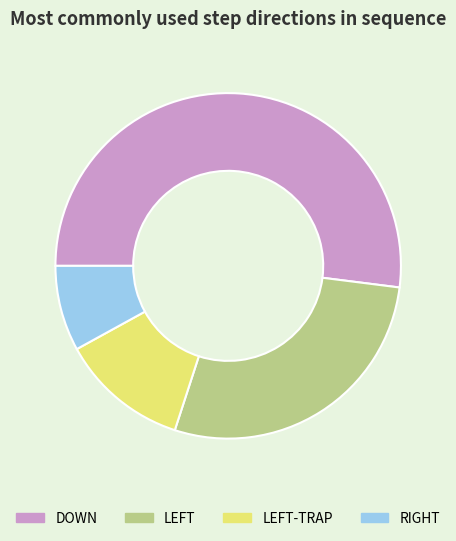

What is the largest slice in the pie chart?

DOWN